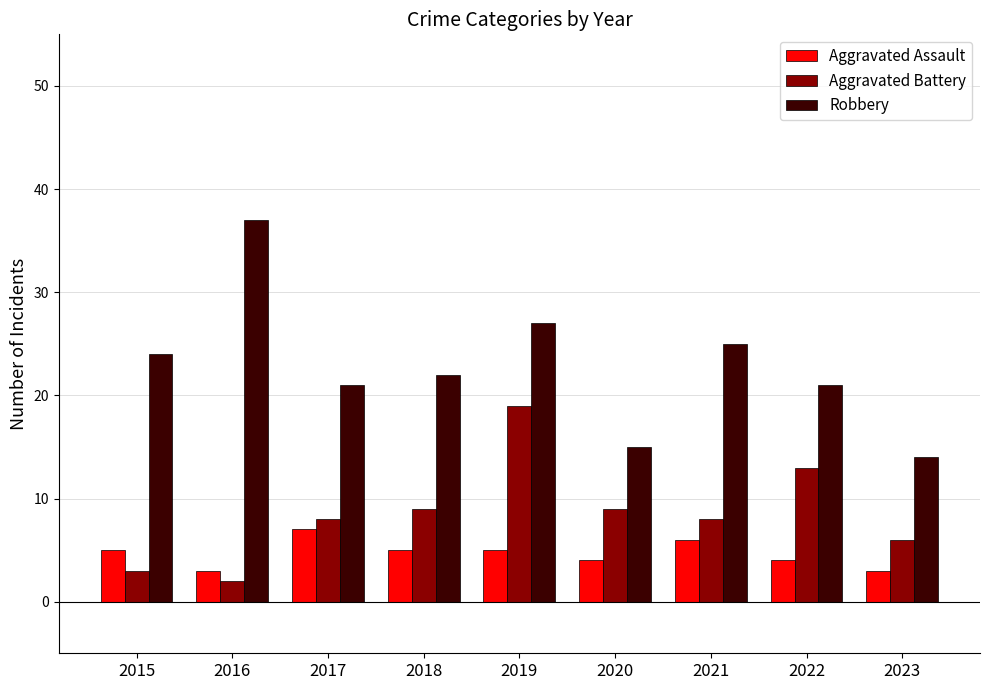

Which series has the largest range (max minus min)?

Robbery